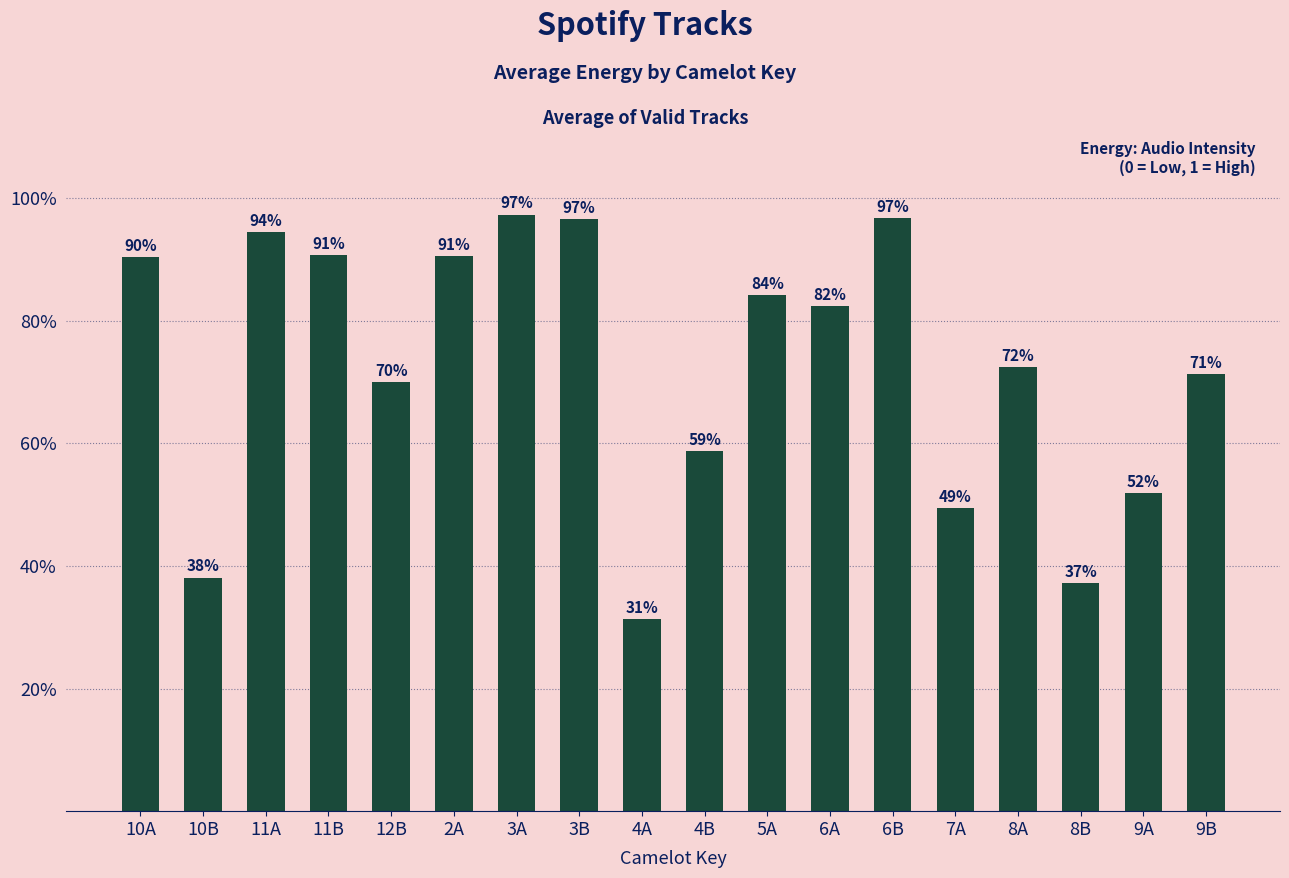

The chart shows a value of 0.8 at 5A. True or false?

True